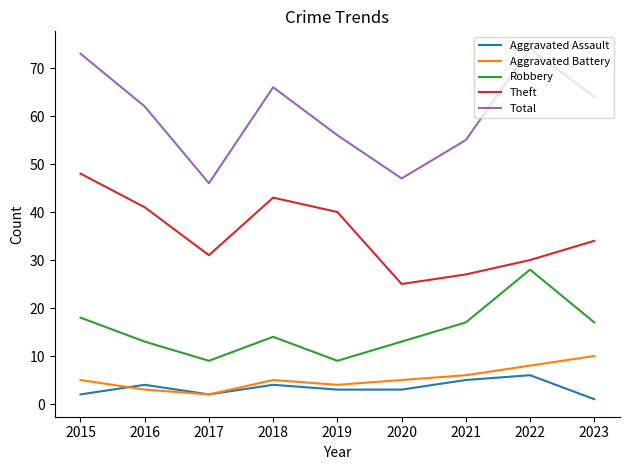

True or false: Total and Robbery cross at least once.

False